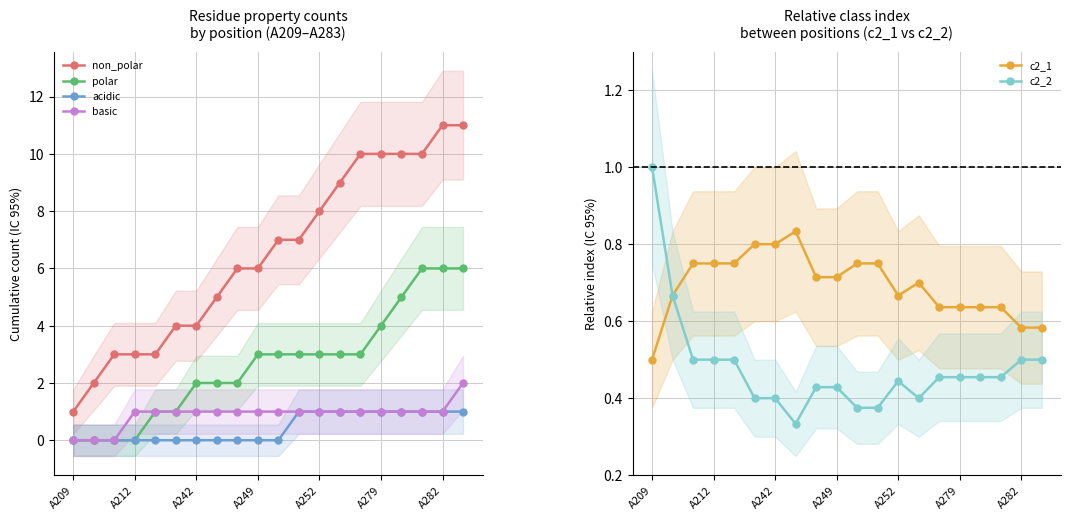

True or false: c2_2 and c2_1 cross at least once.

False